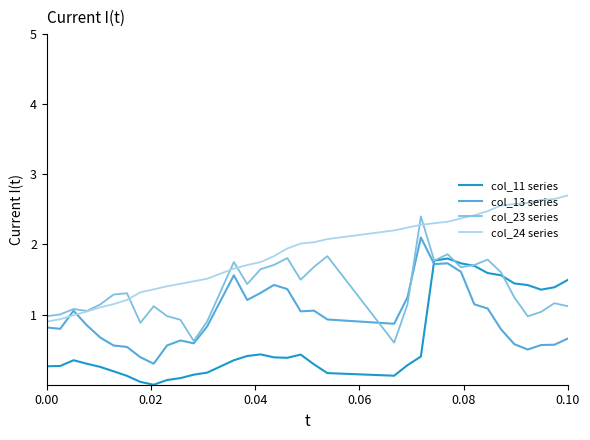

After their last crossing, which series has the higher values: col_13 series or col_24 series?

col_24 series